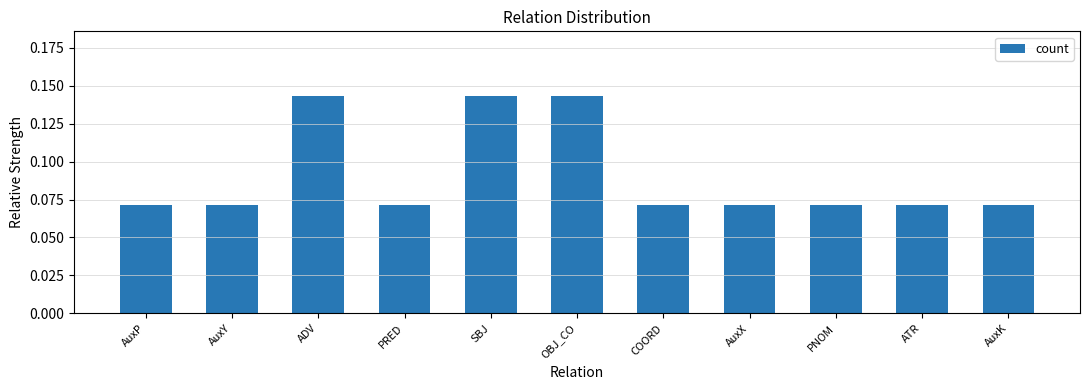

What is the sum of all values?

1.0